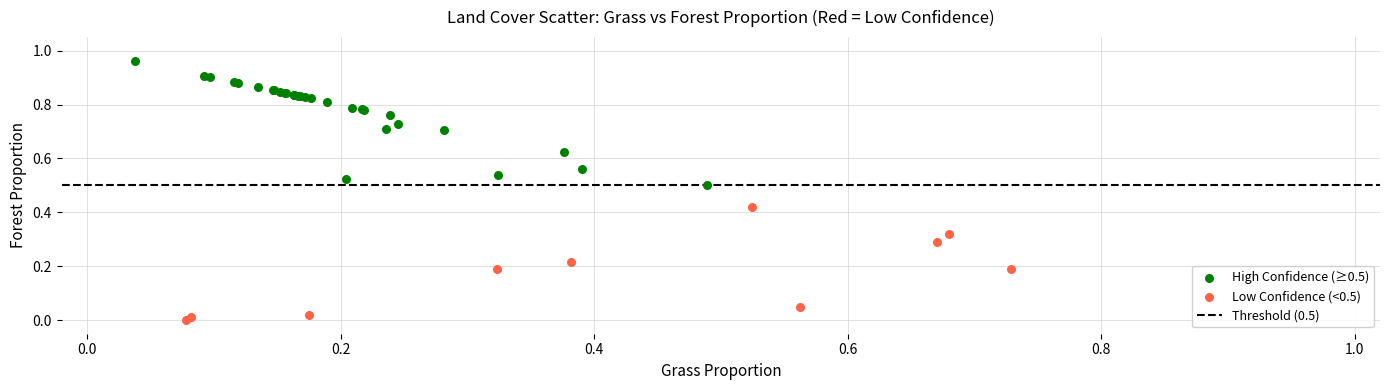

Which series contains the lowest Y value?

Low Confidence (<0.5)